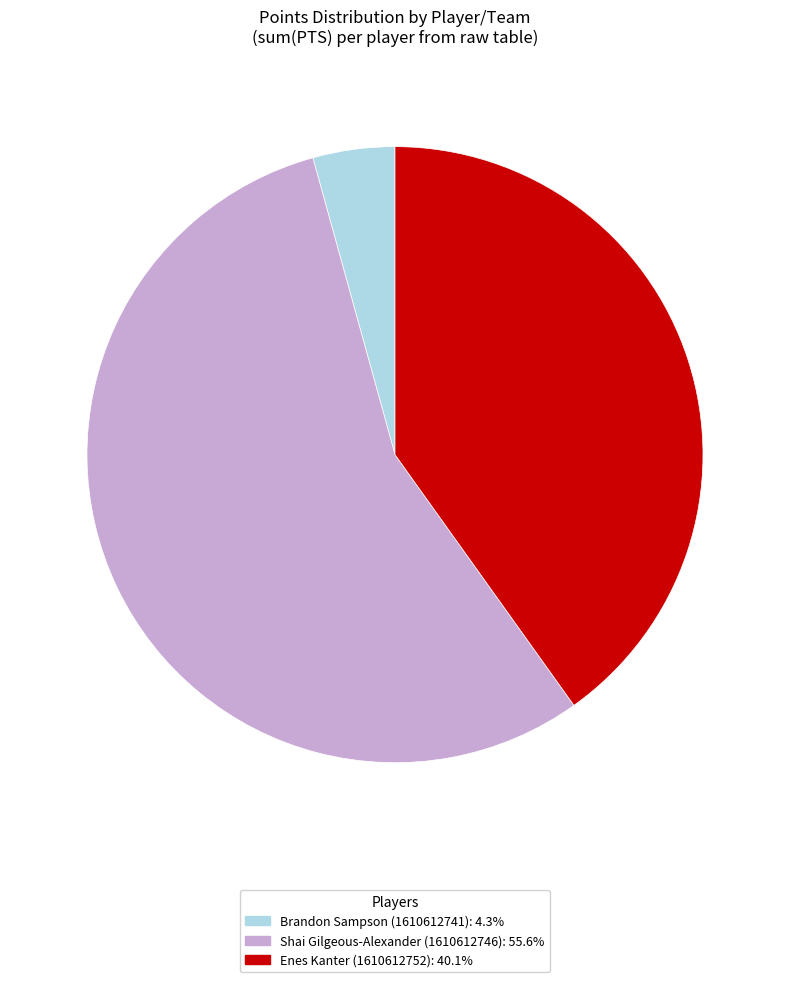

Rank the categories by value from lowest to highest.

Brandon Sampson (1610612741), Enes Kanter (1610612752), Shai Gilgeous-Alexander (1610612746)